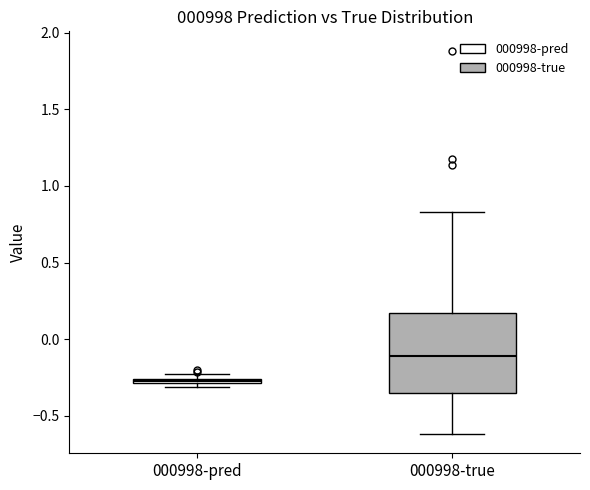

Which box has the highest median line?

000998-true